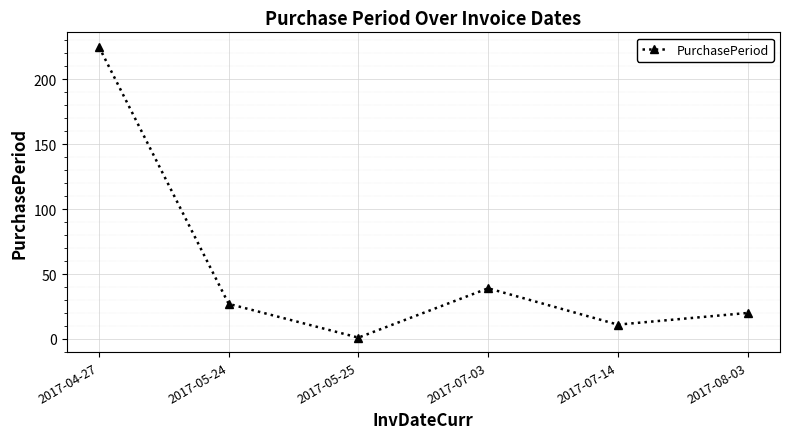

What value does the data have at 2017-07-03?

39